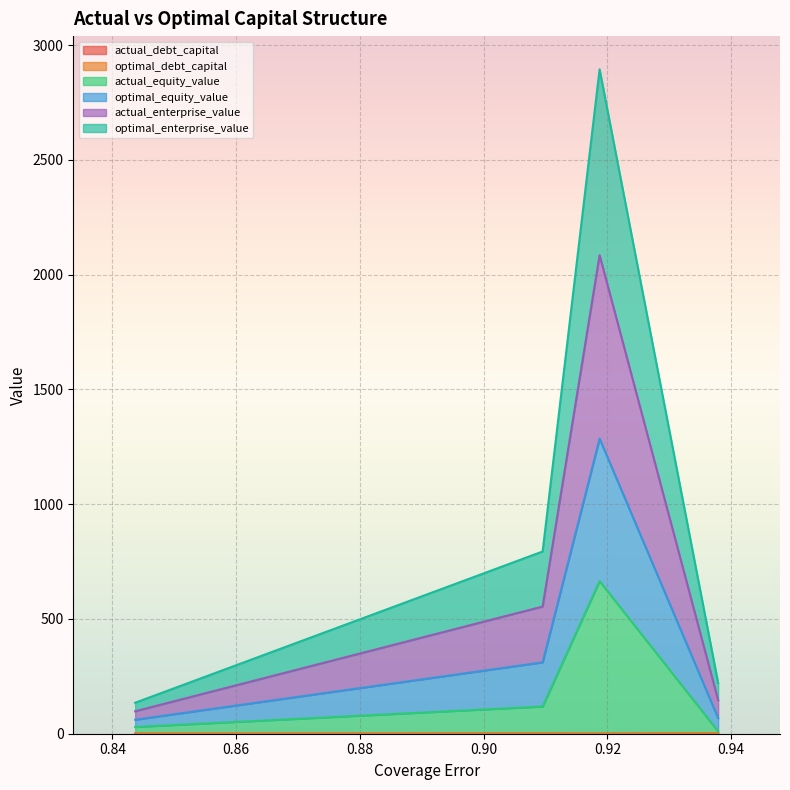

At how many categories does at least one series exceed 878?

1